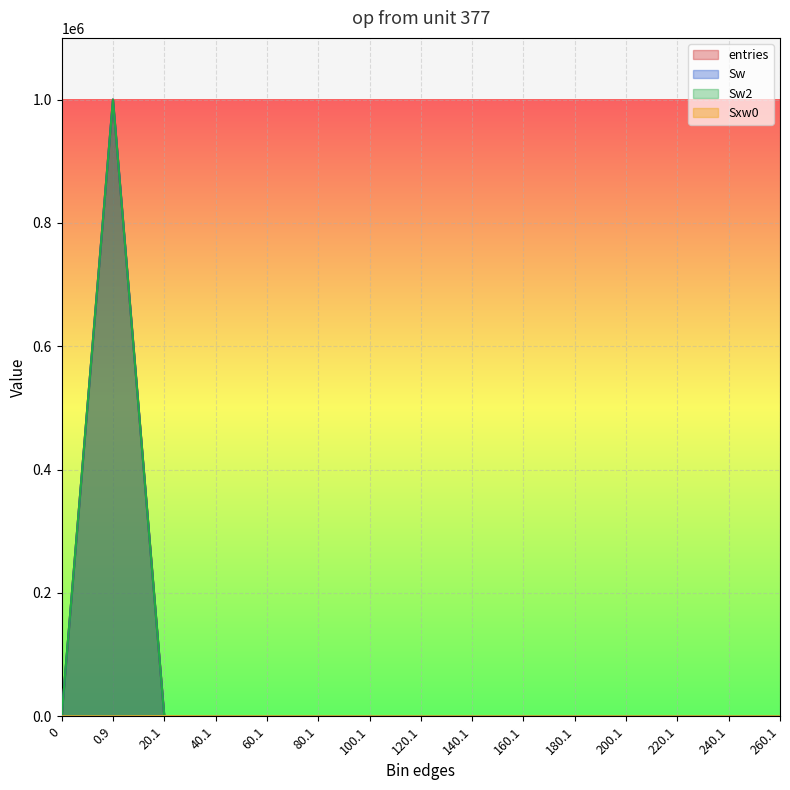

What is the difference between the maximum and minimum values in the Sxw0 series?

238